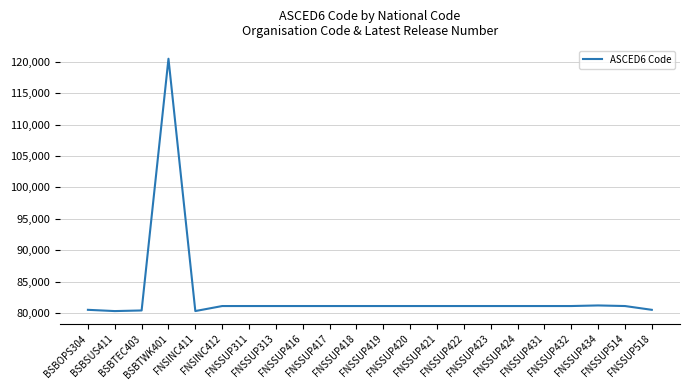

What is the difference between the maximum and minimum values?

40204